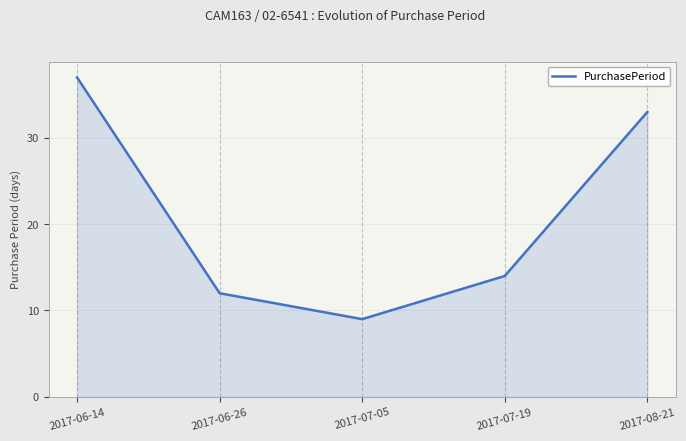

Where does the data first go above 14?

2017-06-14